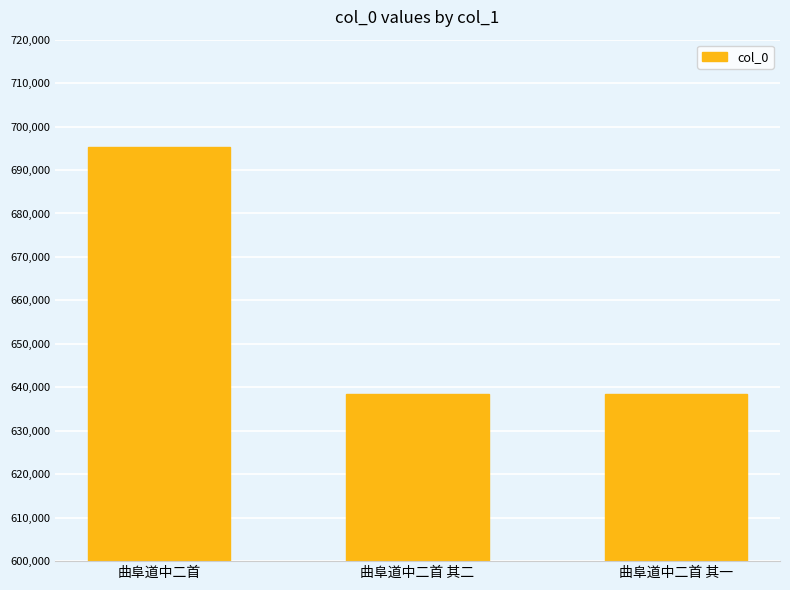

Approximately how many times larger is the value at 曲阜道中二首 compared to 曲阜道中二首 其二?

1.1